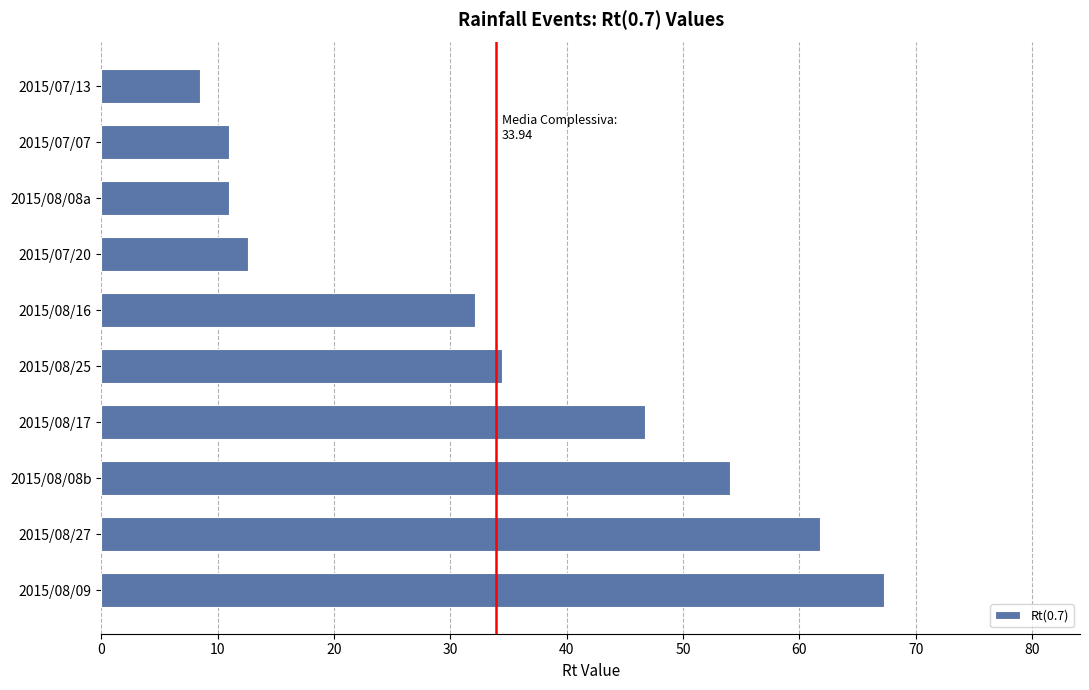

The chart shows a value of 21.8 at 2015/07/20. True or false?

False